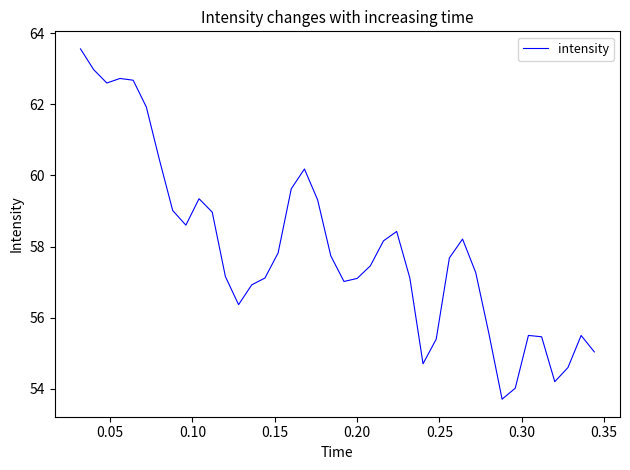

What is the maximum value shown in the chart?

63.6